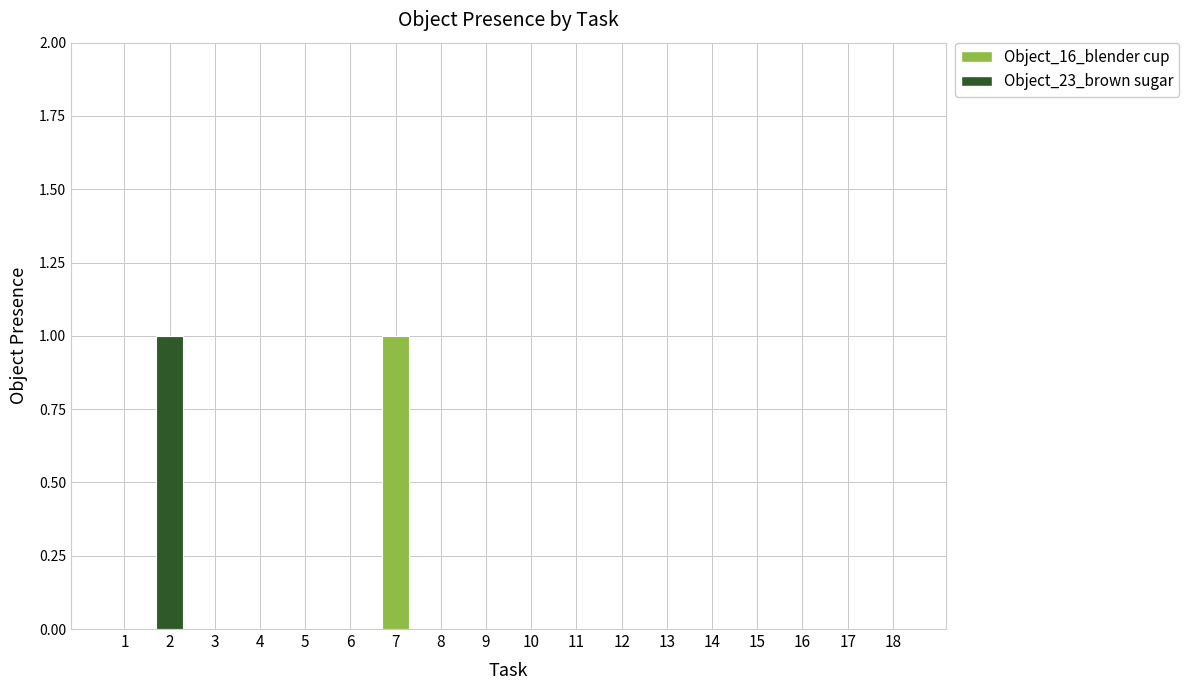

The value of Object_23_brown sugar at 8 is 0. True or false?

True